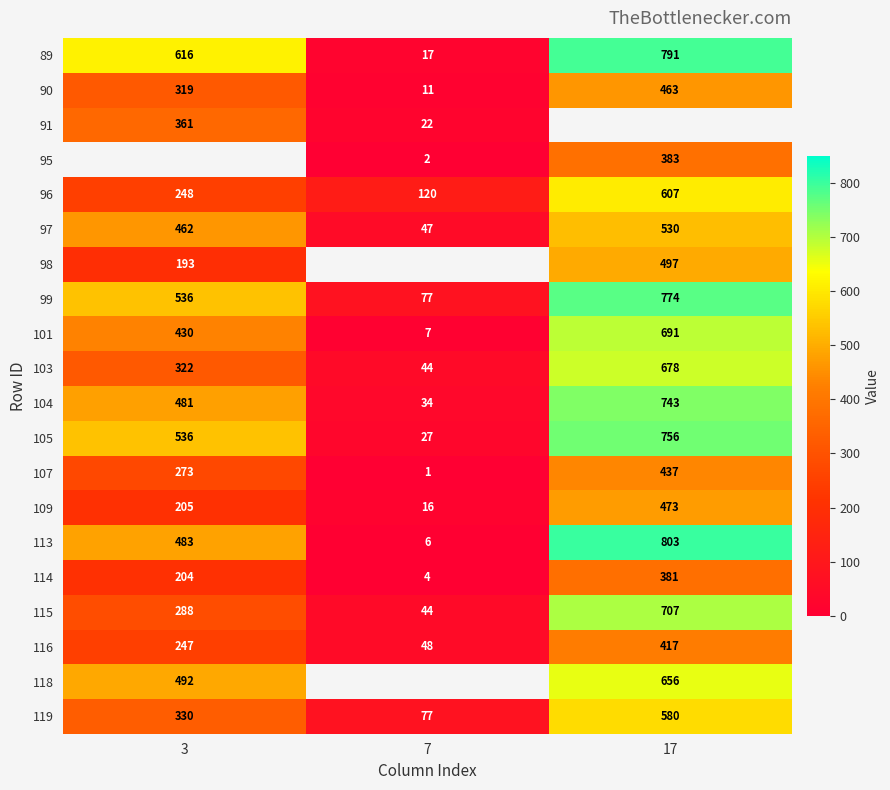

Count the 116 values in the range 48 to 417.

3